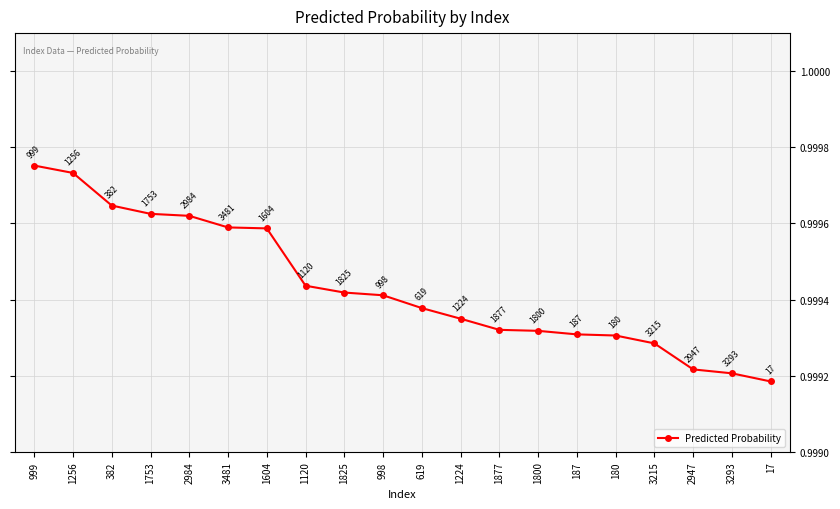

What is the value of the 2nd point from the left?

1.0